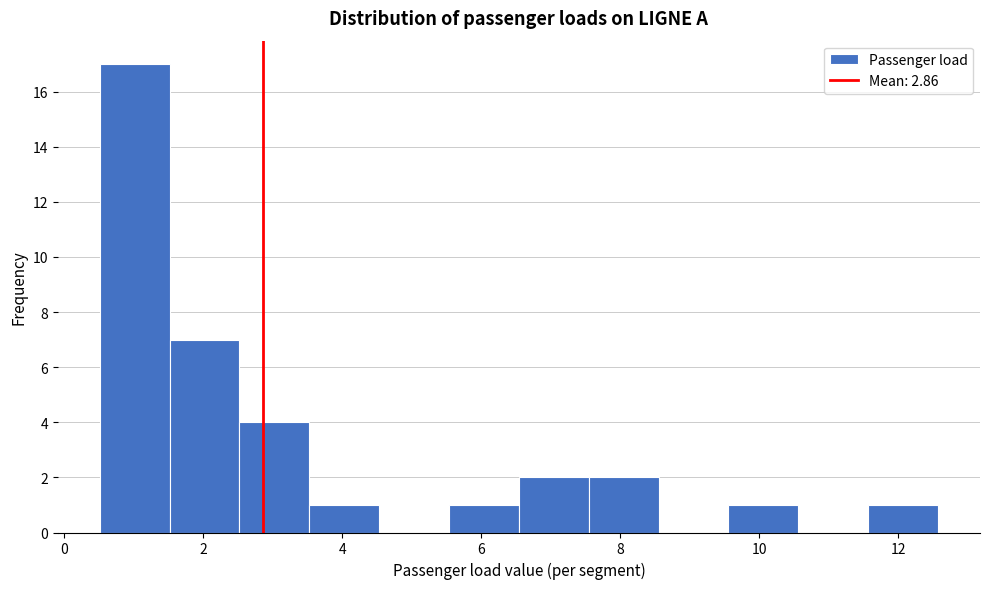

Over which range of the x-axis is the bar tallest?

0.6 to 1.6